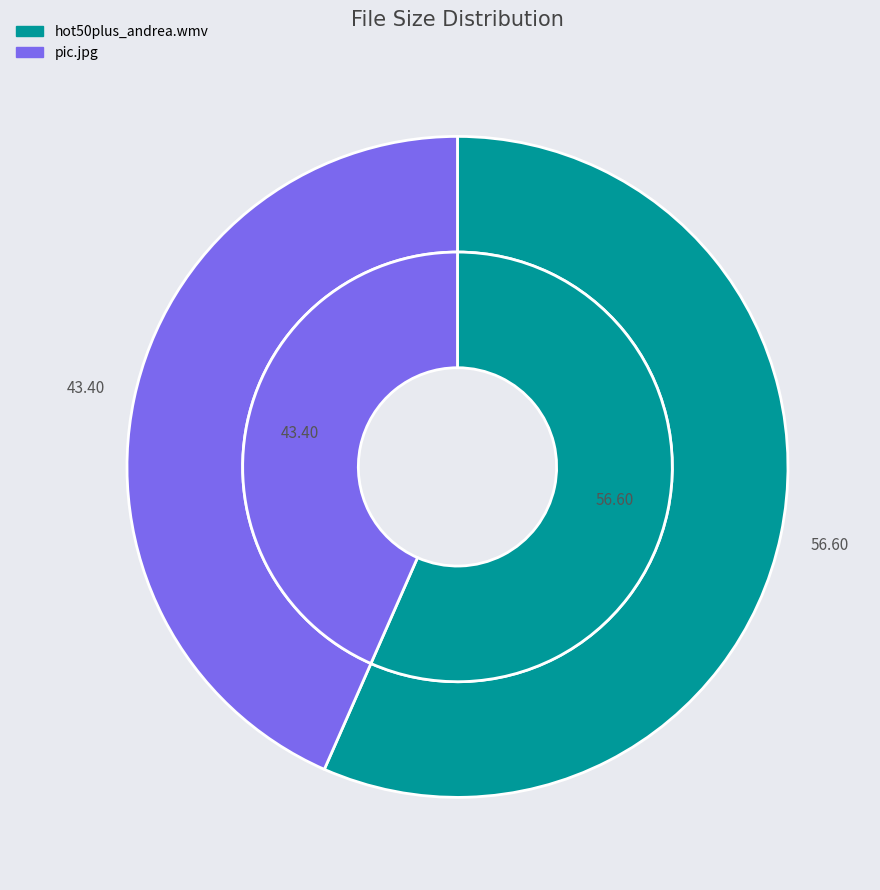

What is the total percentage of pic.jpg and hot50plus_andrea.wmv?

100.0%